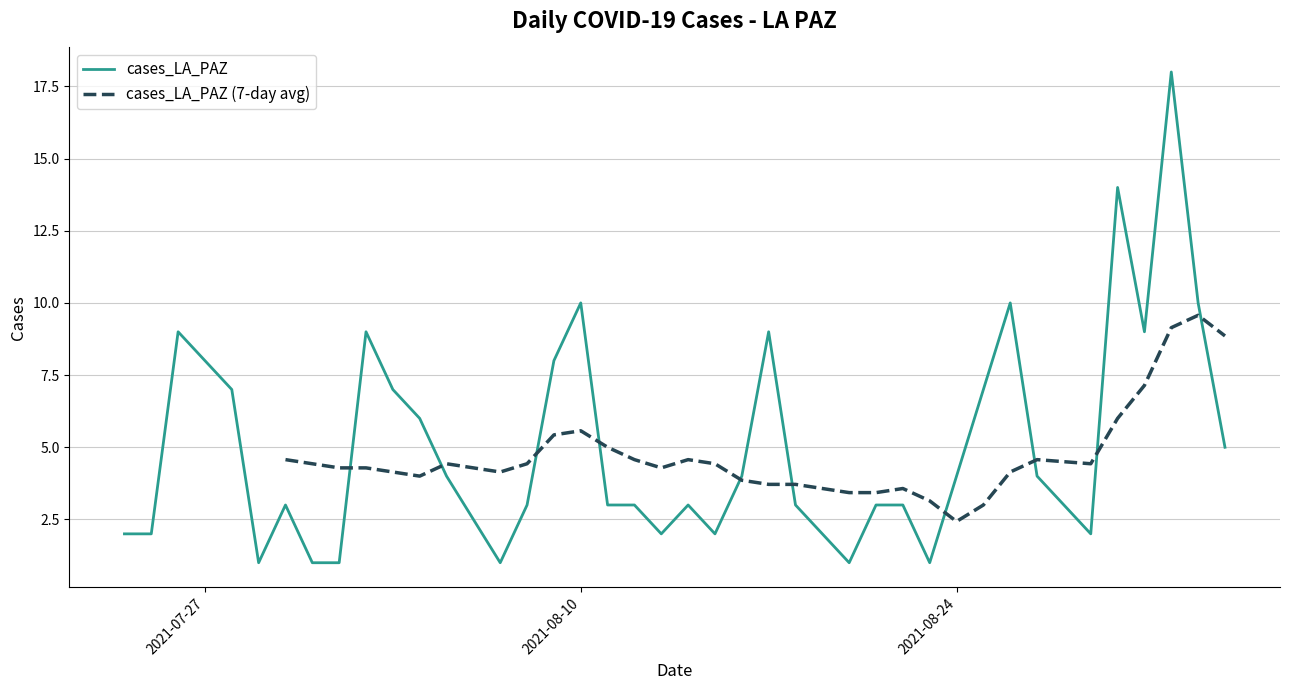

What is the maximum value for cases_LA_PAZ?

18